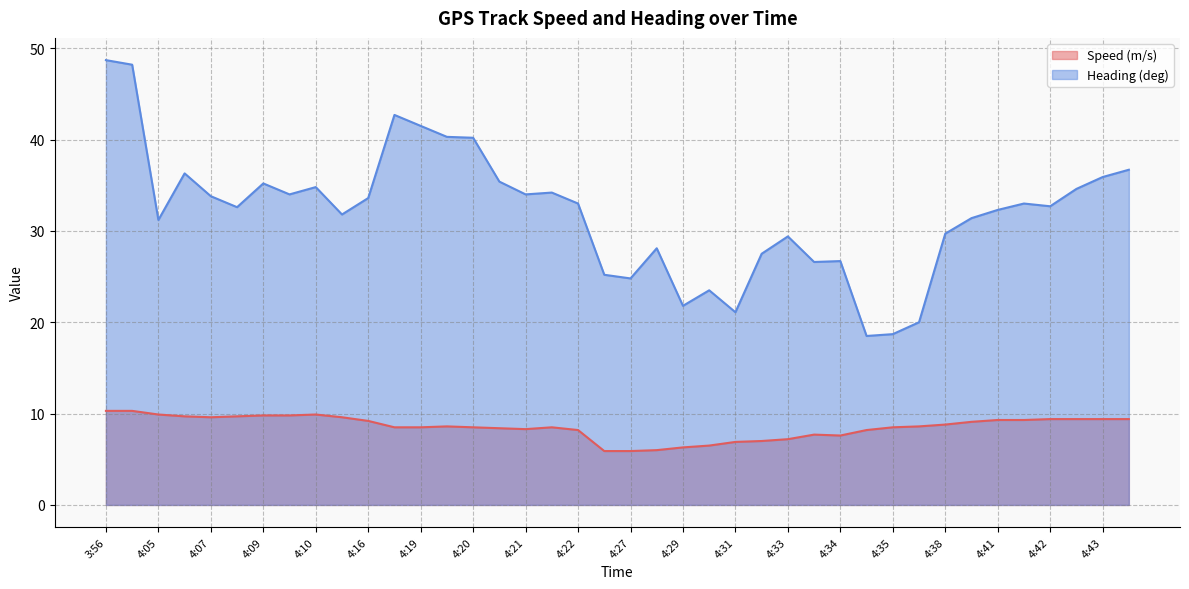

What is the sum of all Speed (m/s) values?

341.7